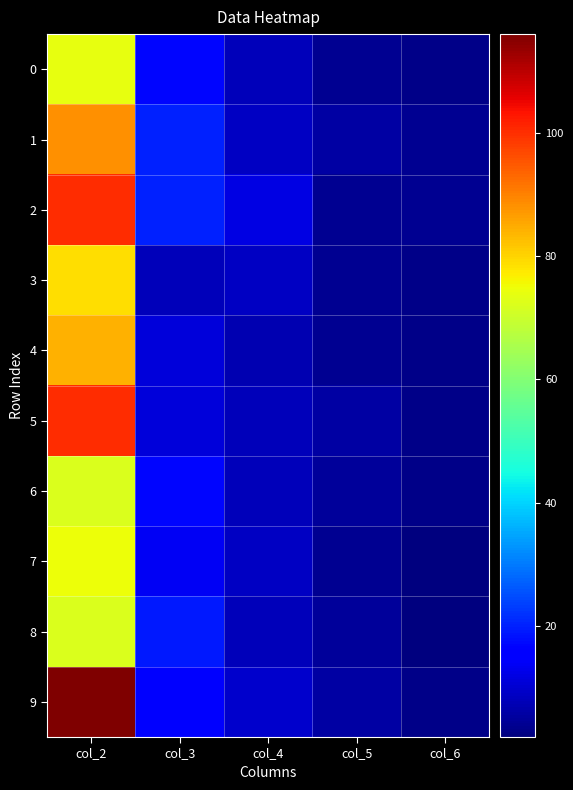

Rank the series at col_3 from highest to lowest value.

1, 2, 8, 0, 6, 9, 7, 4, 5, 3